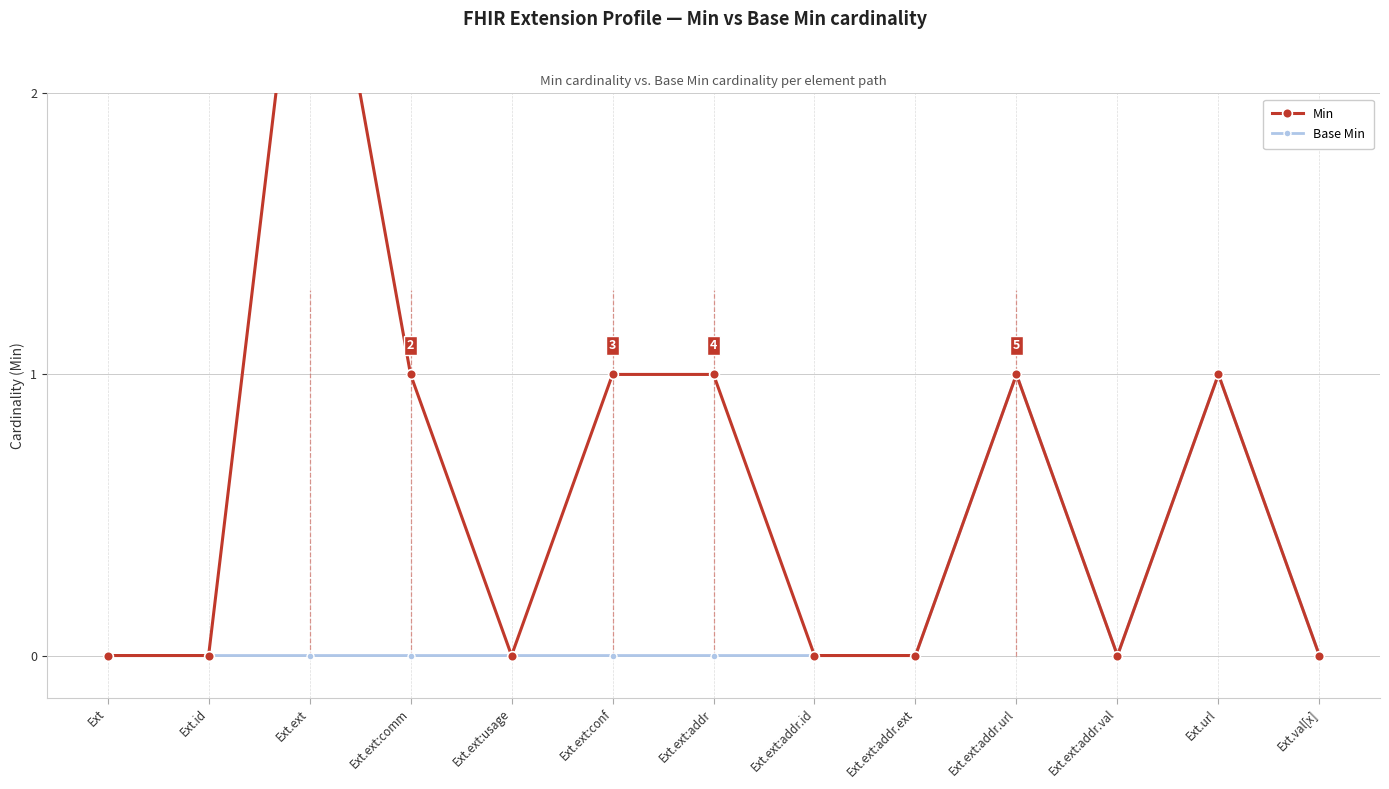

Which series has the largest range (max minus min)?

Min